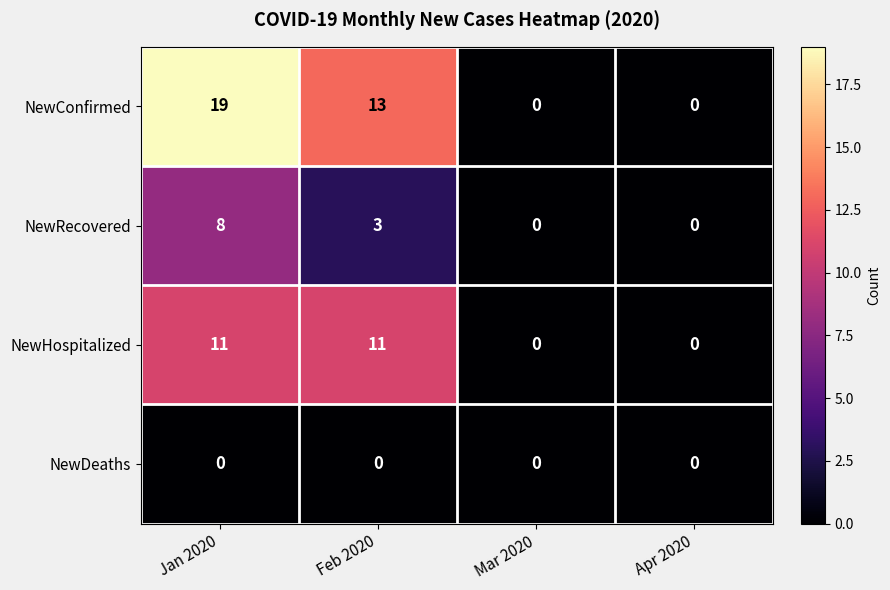

What is the difference between the second highest and second lowest values in the NewHospitalized series?

11